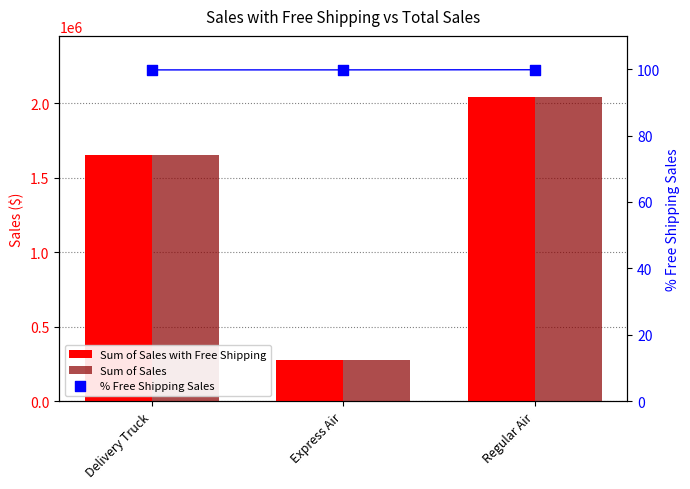

At how many categories does at least one series exceed 488230?

2